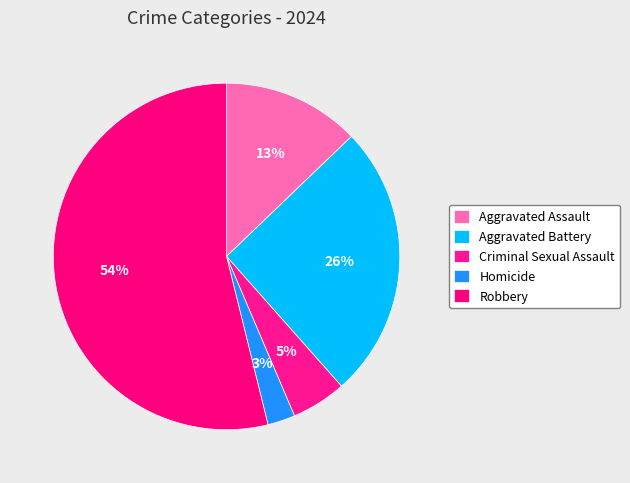

What percentage is the Criminal Sexual Assault slice, to the nearest percent?

5%